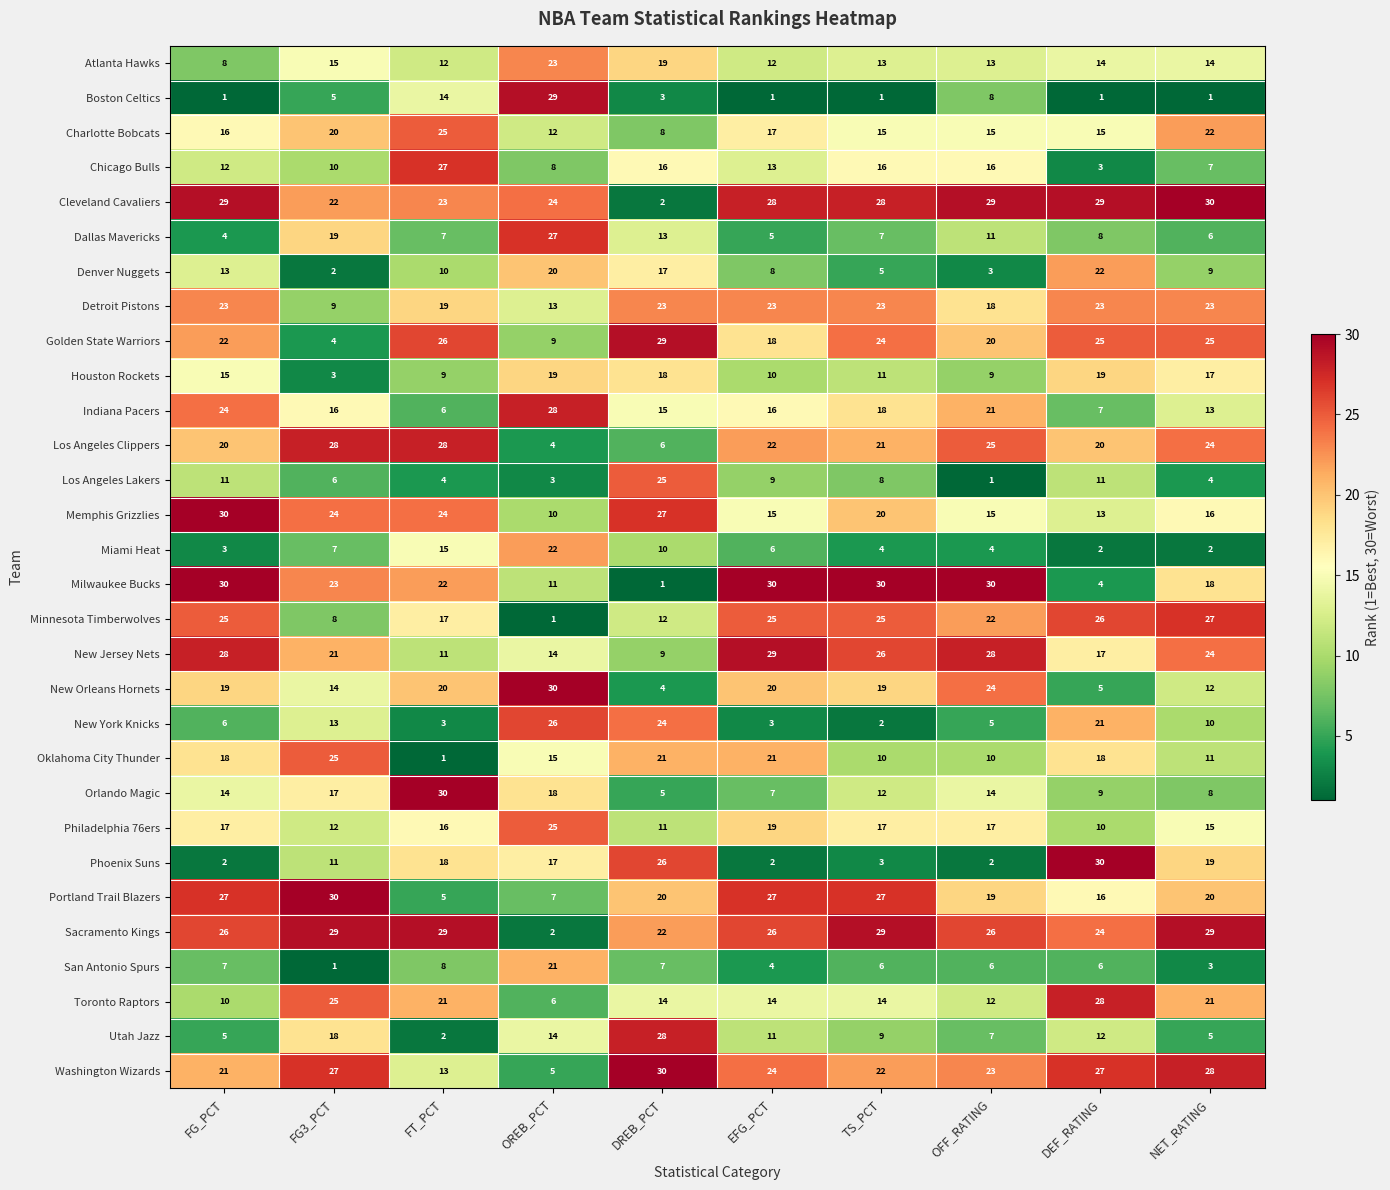

What is the greatest value displayed?

30